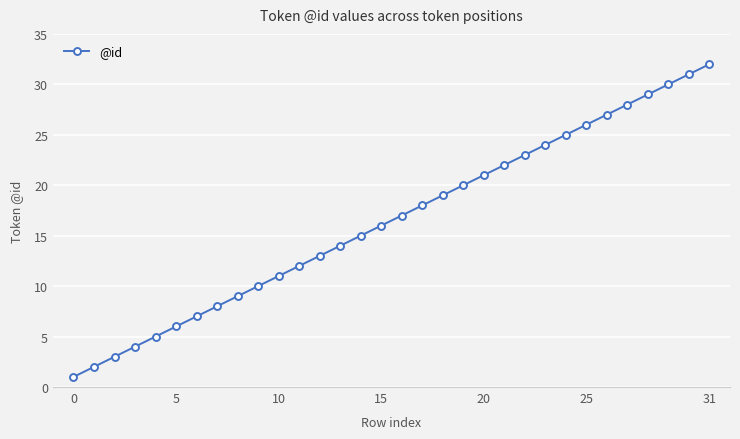

Does the chart display data point markers on the line(s)?

Yes